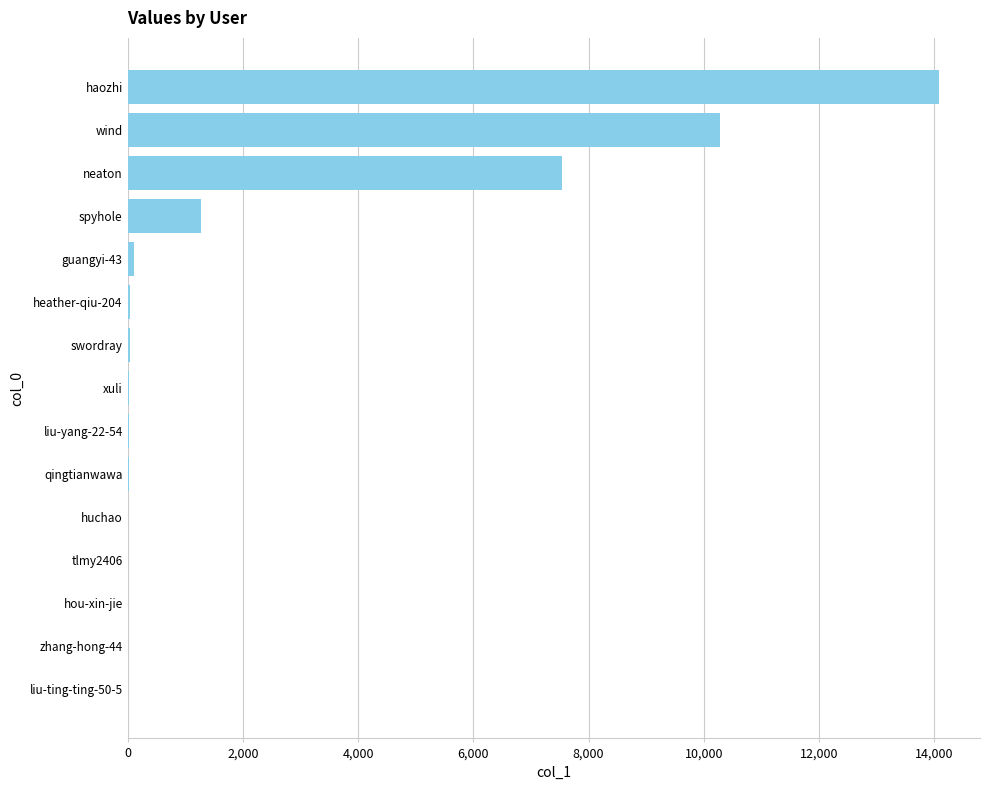

Between swordray and spyhole, which is larger?

spyhole